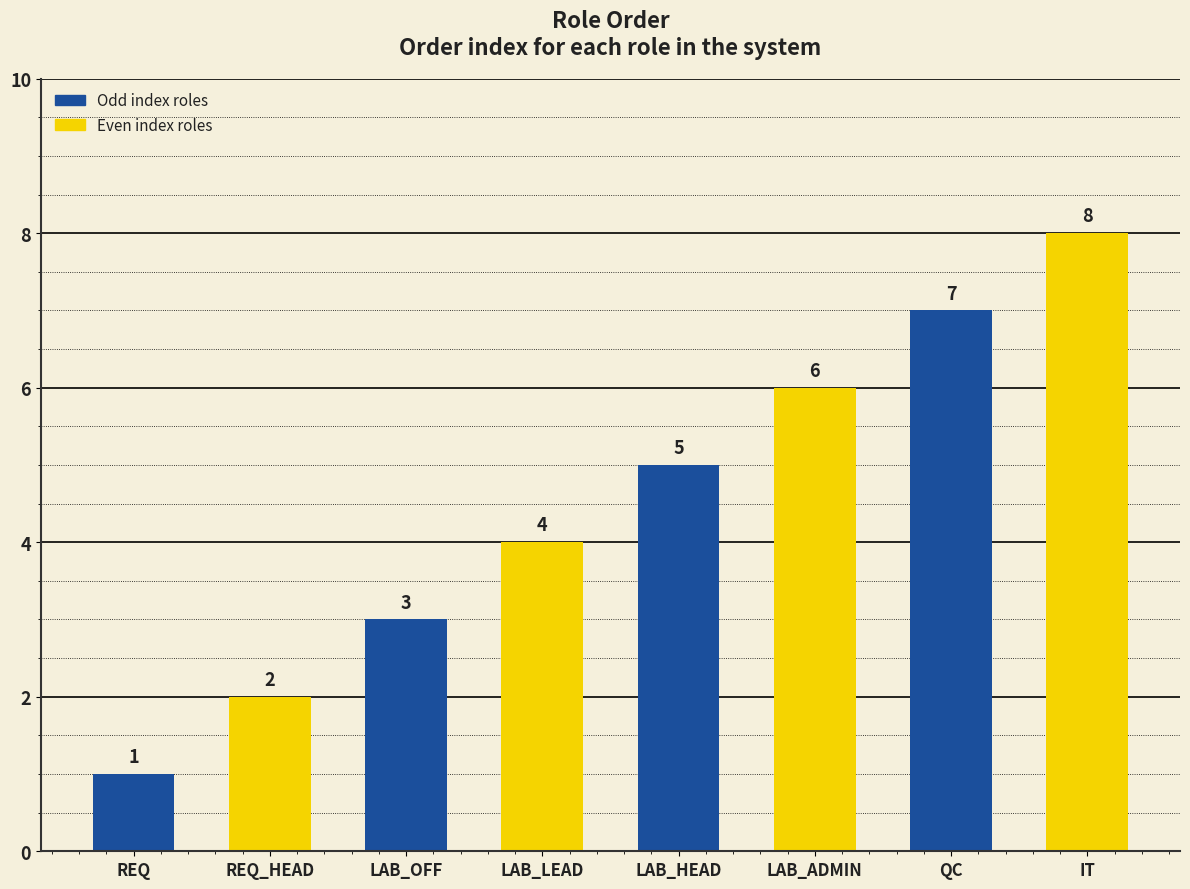

What value does the data have at QC?

7